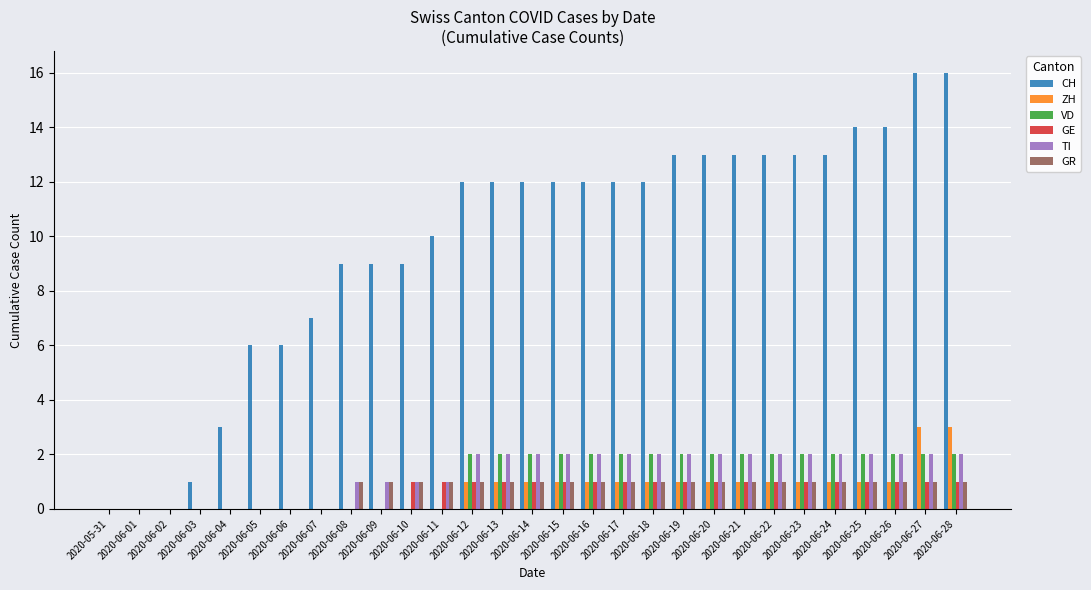

What is the average value of the GE series?

1